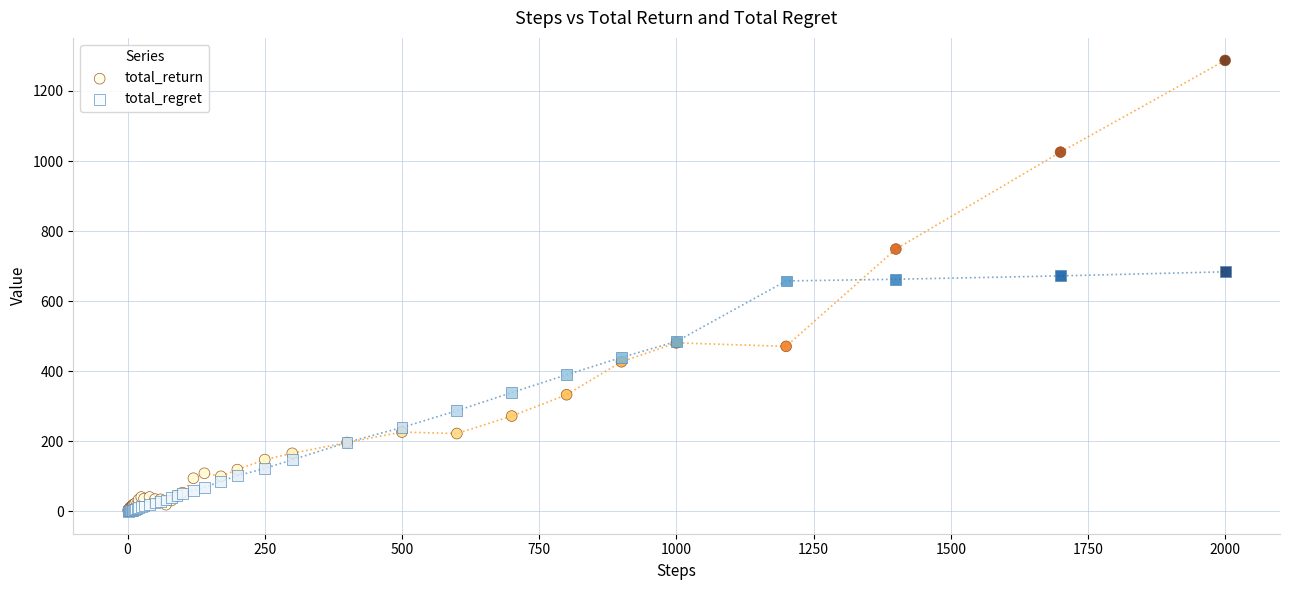

What are all the series names shown in the legend?

total_return, total_regret